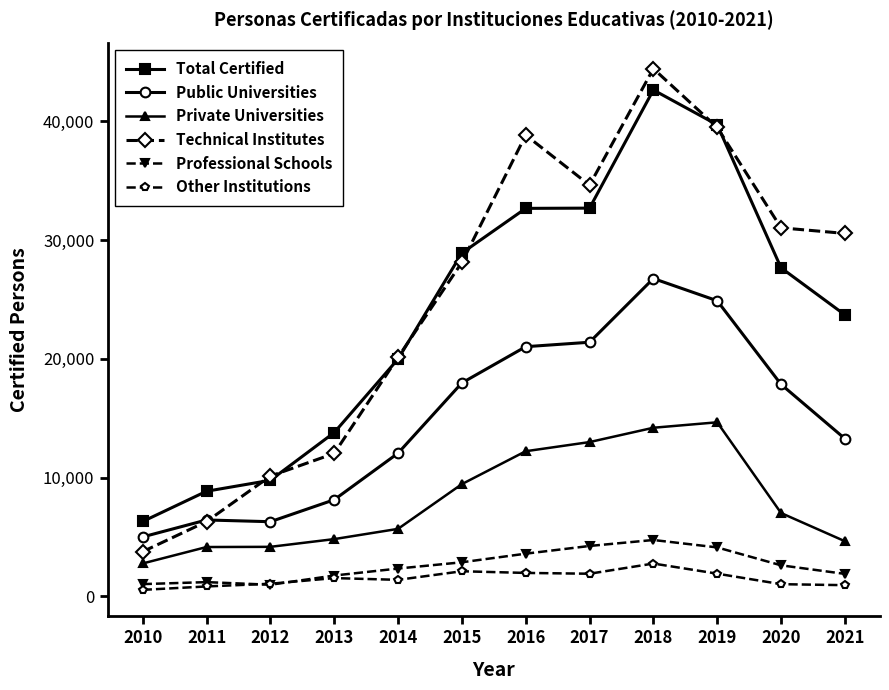

At which category is the sum across all series the highest?

2018